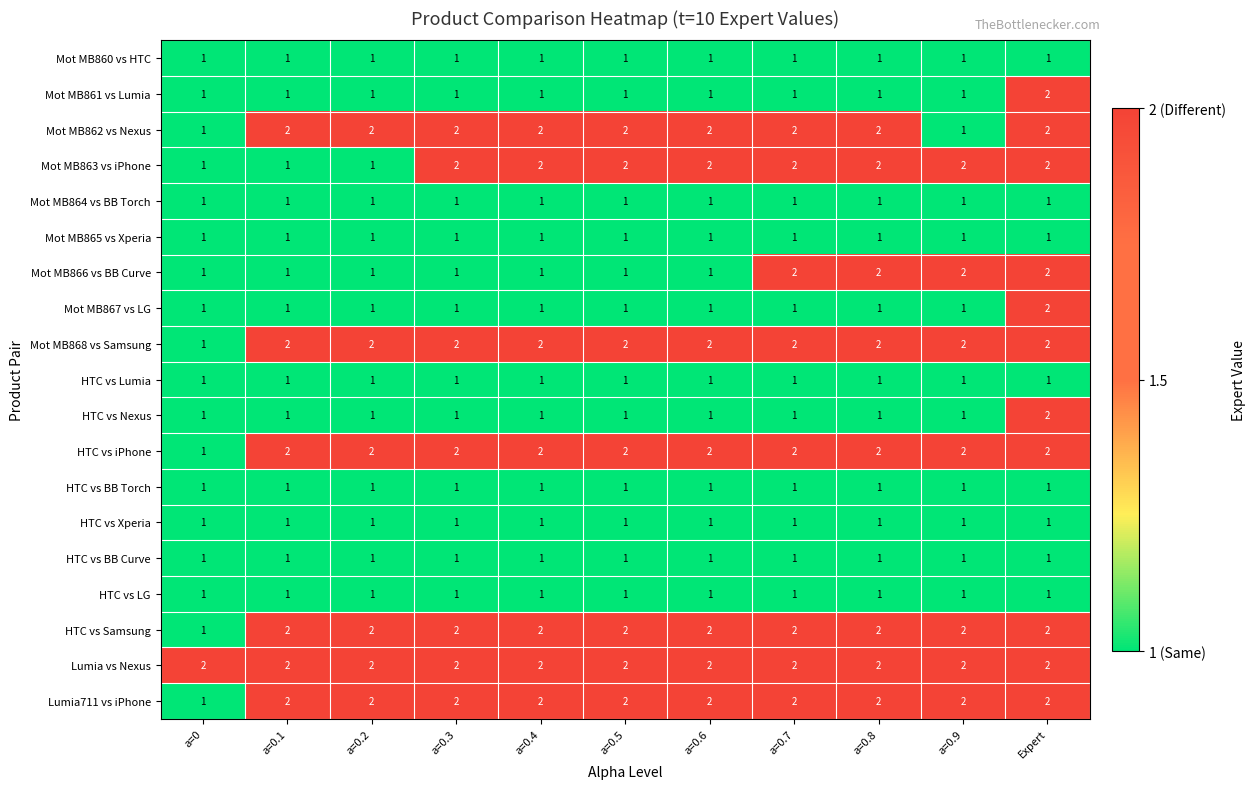

Between a=0.5 and a=0.8, which series saw the biggest shift?

Mot MB866 vs BB Curve